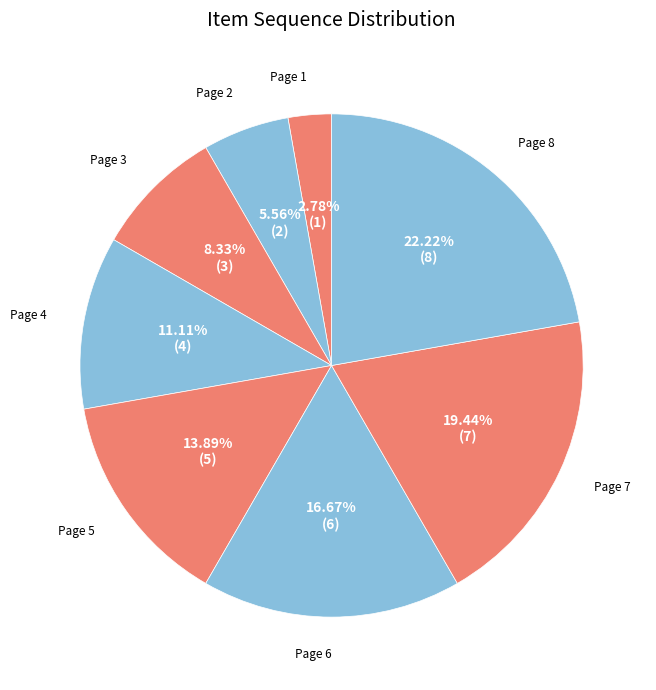

True or false: Page 3 accounts for 8% of the total.

True